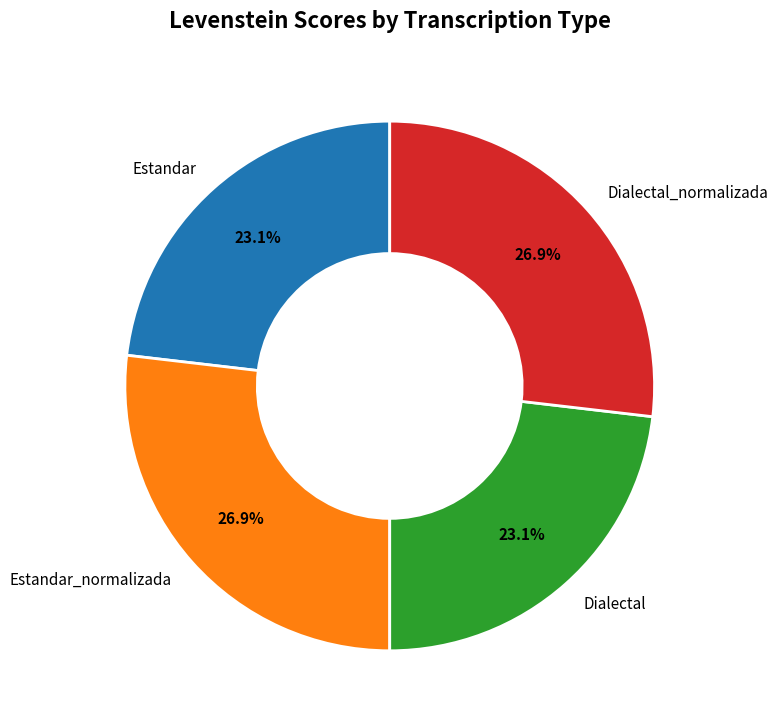

Is Dialectal the majority of the pie?

No